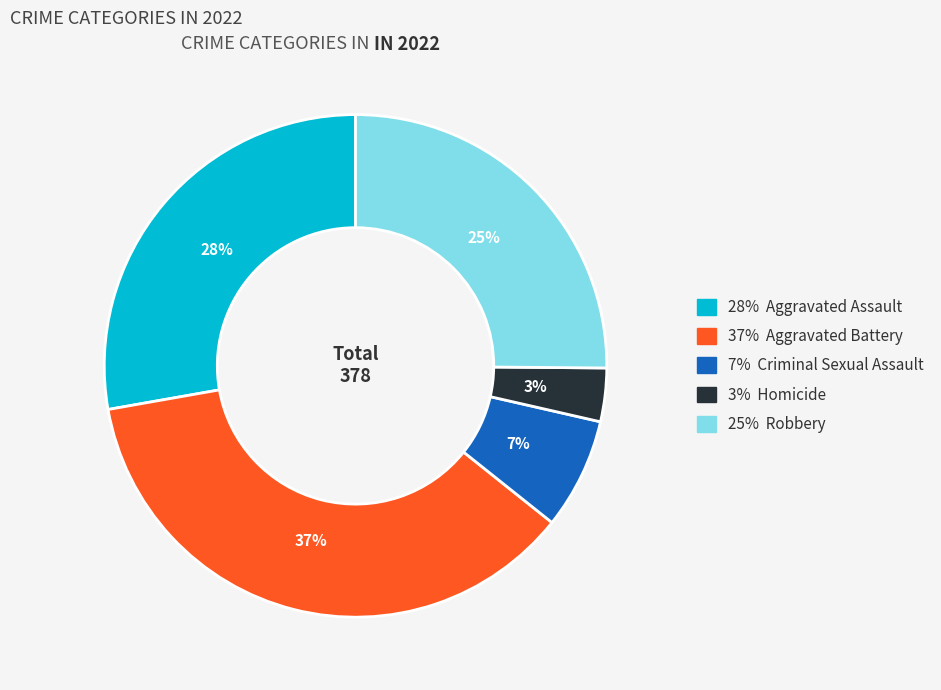

Rank the categories by value from highest to lowest.

37% Aggravated Battery, 28% Aggravated Assault, 25% Robbery, 7% Criminal Sexual Assault, 3% Homicide